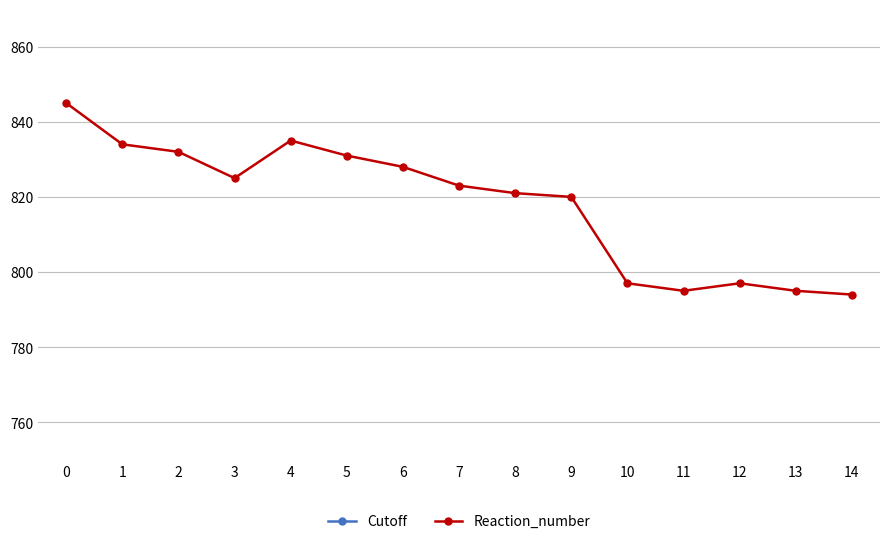

What is the sum of all Cutoff values?

180